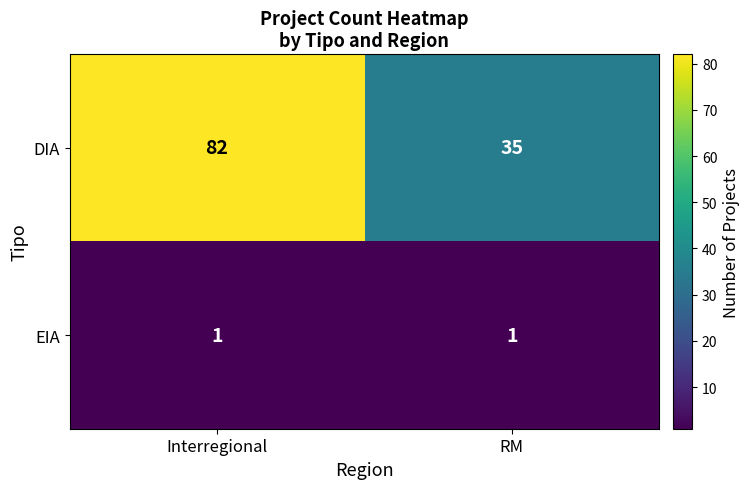

Count the number of categories in the chart.

2